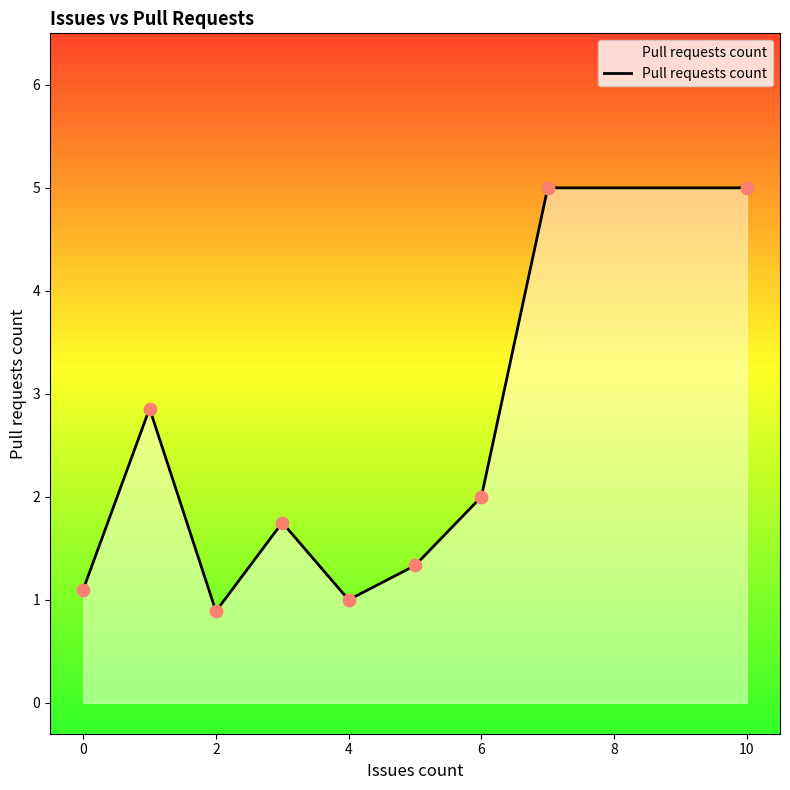

What is the greatest value displayed?

5.0